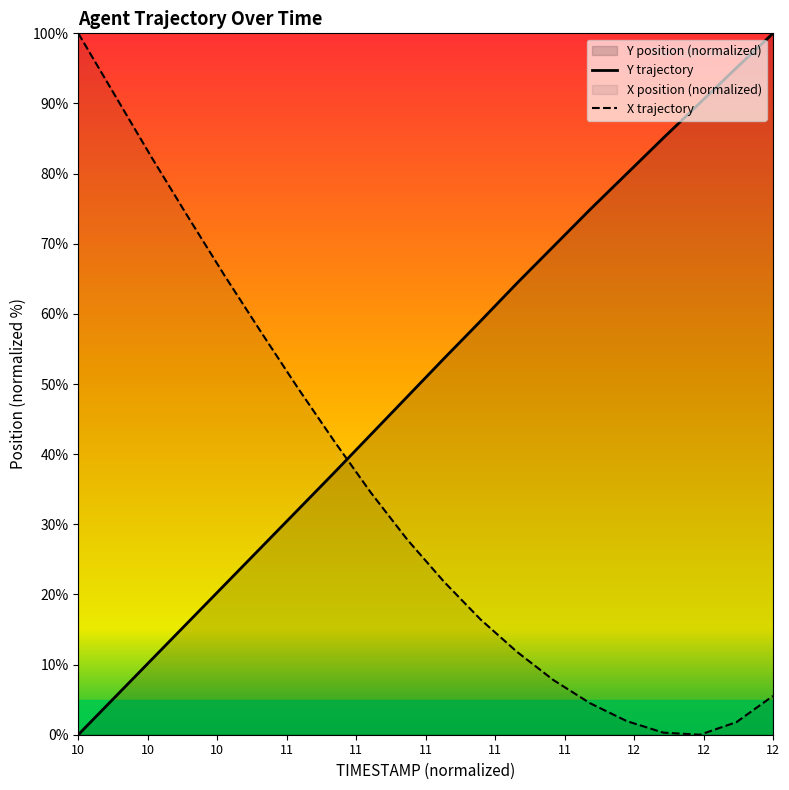

At which category does X reach its first local valley?

11.7